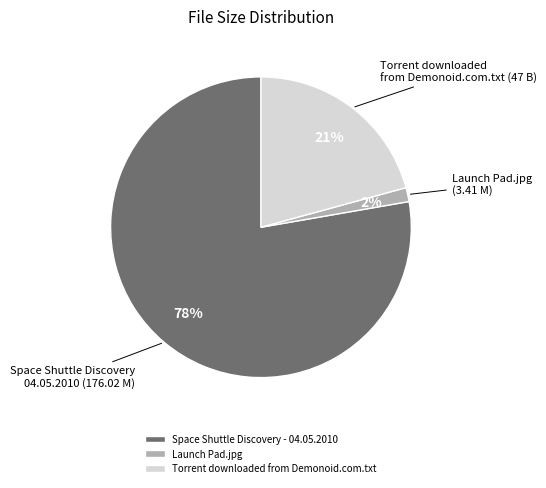

Is it true that Torrent downloaded from Demonoid.com.txt is 6% of the pie?

False